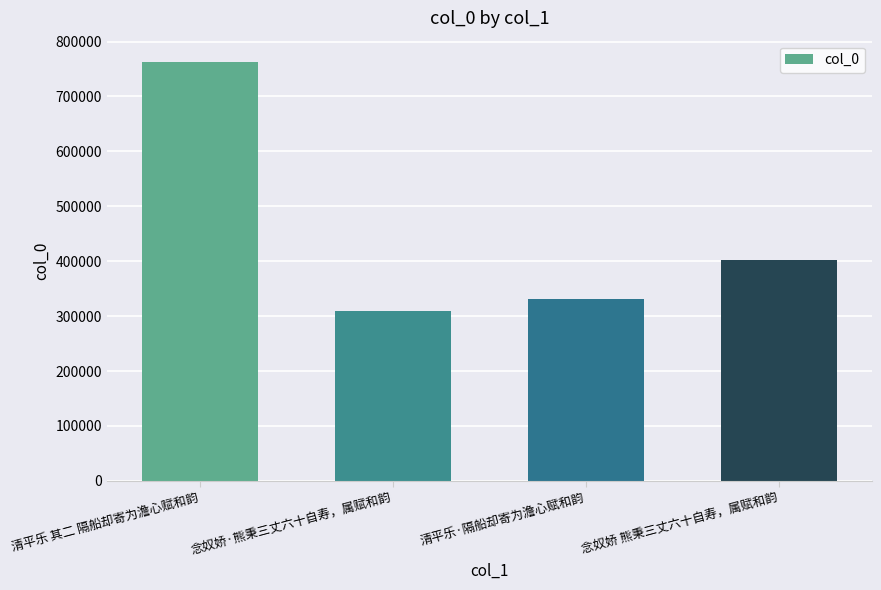

What is the ratio of the value at 清平乐·隔船却寄为澹心赋和韵 to the value at 清平乐 其二 隔船却寄为澹心赋和韵?

0.4